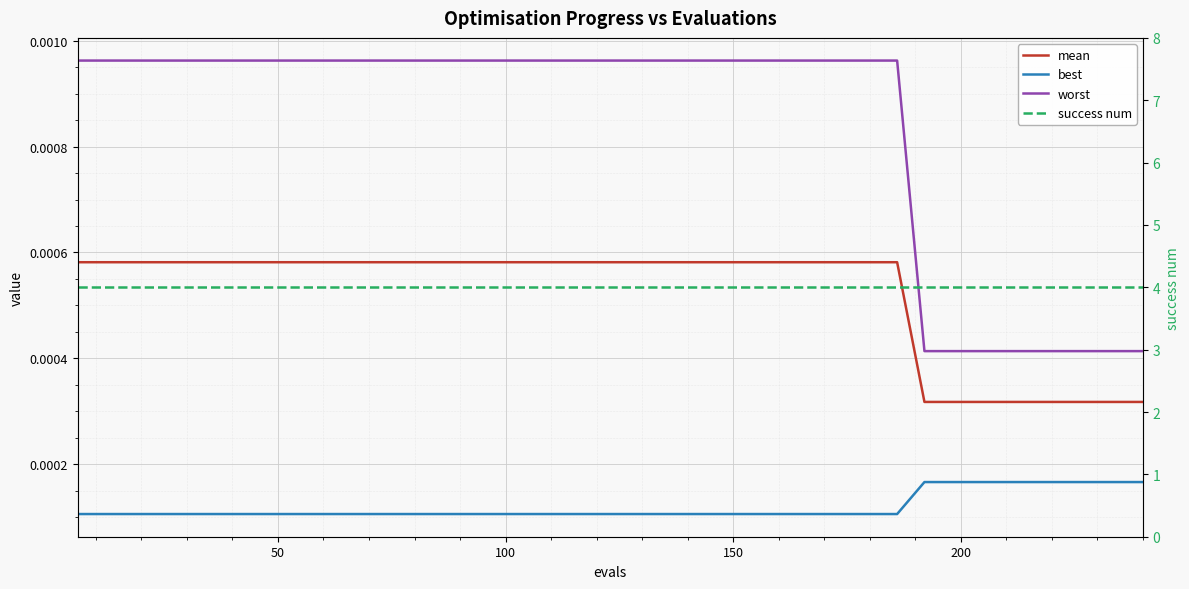

Reading right to left, what are all the values shown in this chart?

mean: 0.0	0.0	0.0	0.0	0.0	0.0	0.0	0.0	0.0	0.0	0.0	0.0	0.0	0.0	0.0	0.0	0.0	0.0	0.0	0.0	0.0	0.0	0.0	0.0	0.0	0.0	0.0	0.0	0.0	0.0	0.0	0.0	0.0	0.0	0.0	0.0	0.0	0.0	0.0	0.0
best: 0.0	0.0	0.0	0.0	0.0	0.0	0.0	0.0	0.0	0.0	0.0	0.0	0.0	0.0	0.0	0.0	0.0	0.0	0.0	0.0	0.0	0.0	0.0	0.0	0.0	0.0	0.0	0.0	0.0	0.0	0.0	0.0	0.0	0.0	0.0	0.0	0.0	0.0	0.0	0.0
worst: 0.0	0.0	0.0	0.0	0.0	0.0	0.0	0.0	0.0	0.0	0.0	0.0	0.0	0.0	0.0	0.0	0.0	0.0	0.0	0.0	0.0	0.0	0.0	0.0	0.0	0.0	0.0	0.0	0.0	0.0	0.0	0.0	0.0	0.0	0.0	0.0	0.0	0.0	0.0	0.0
success num: 4.0	4.0	4.0	4.0	4.0	4.0	4.0	4.0	4.0	4.0	4.0	4.0	4.0	4.0	4.0	4.0	4.0	4.0	4.0	4.0	4.0	4.0	4.0	4.0	4.0	4.0	4.0	4.0	4.0	4.0	4.0	4.0	4.0	4.0	4.0	4.0	4.0	4.0	4.0	4.0